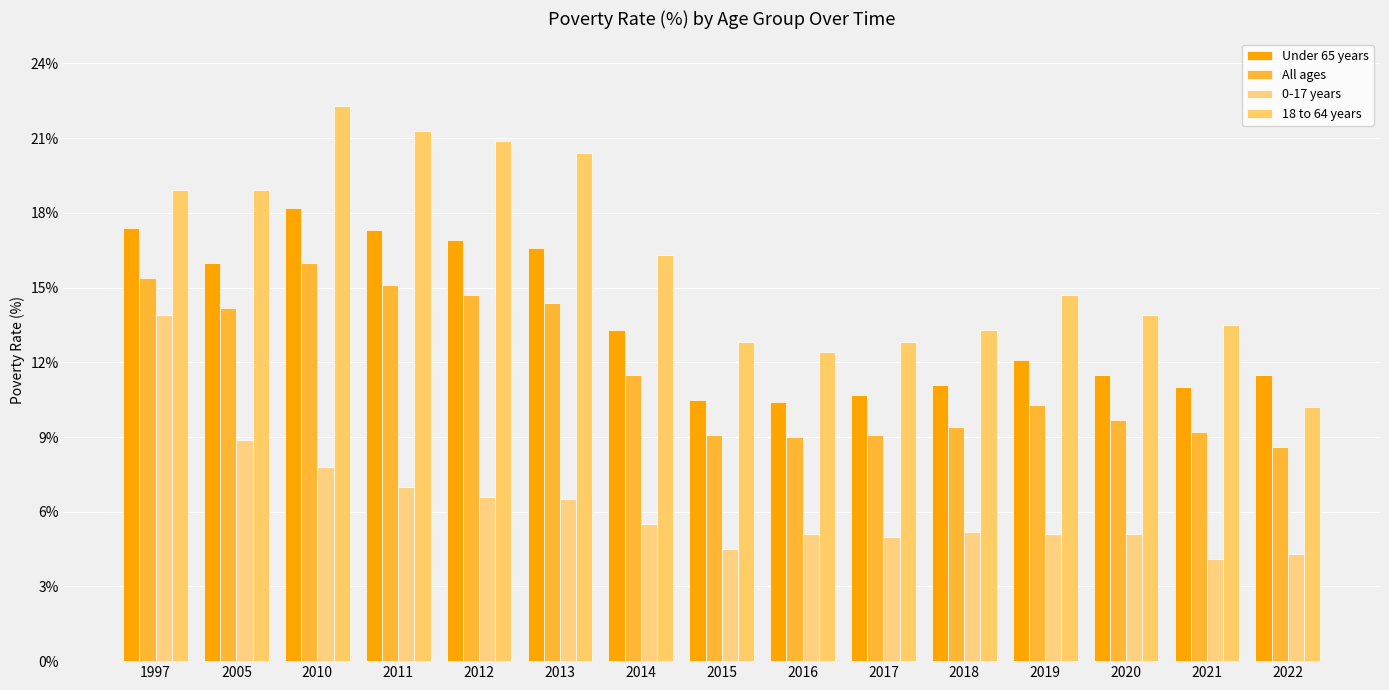

How many bars are there in total?

60